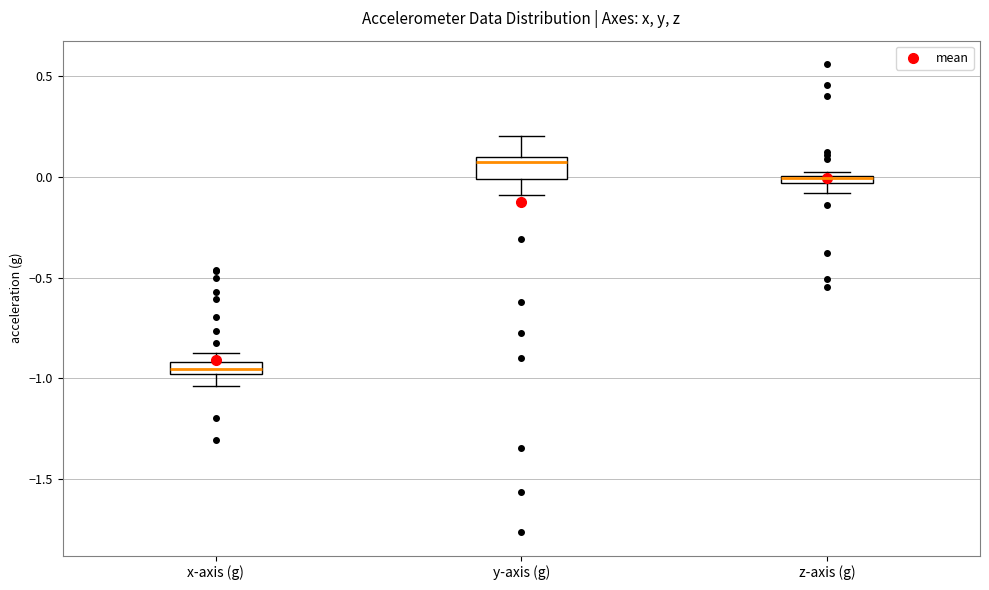

Which box has the lowest median line?

x-axis (g)